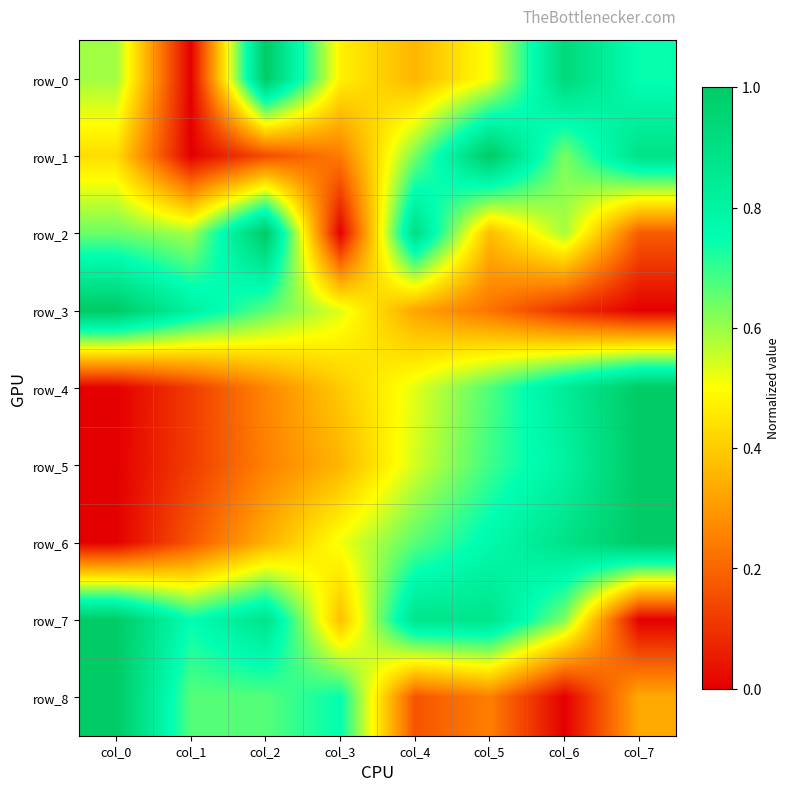

What is the sum of the row_8 values at col_6 and col_0?

1.0